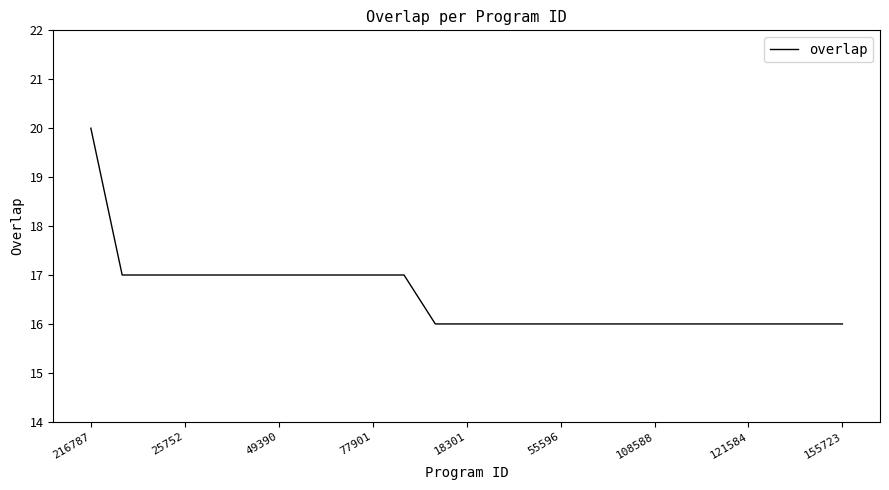

How many series are shown in this chart?

1